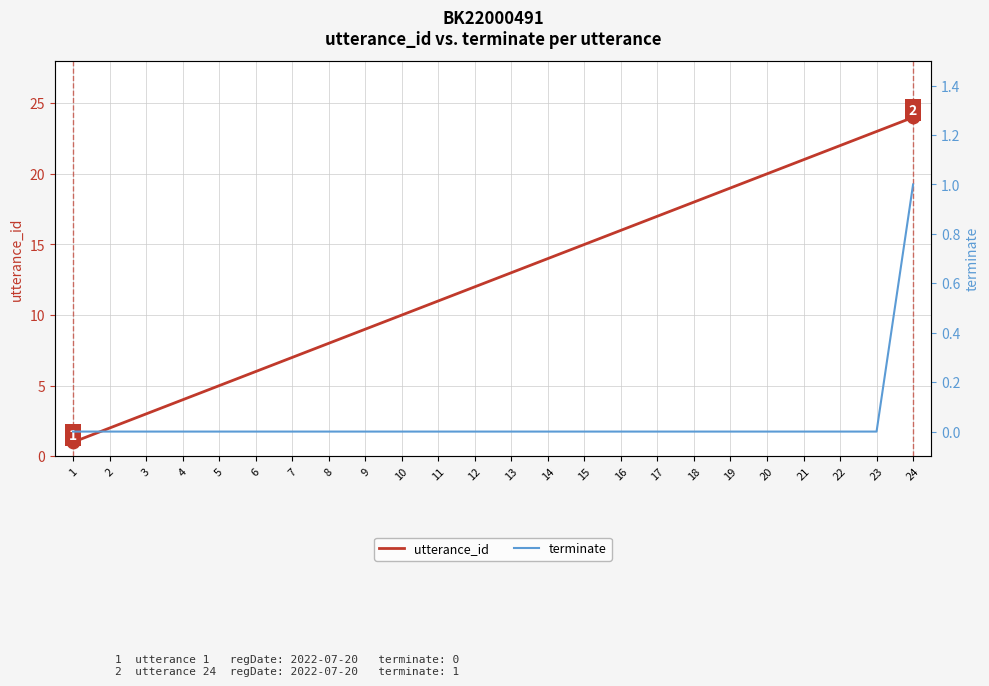

What is the total value across all series at 12?

12